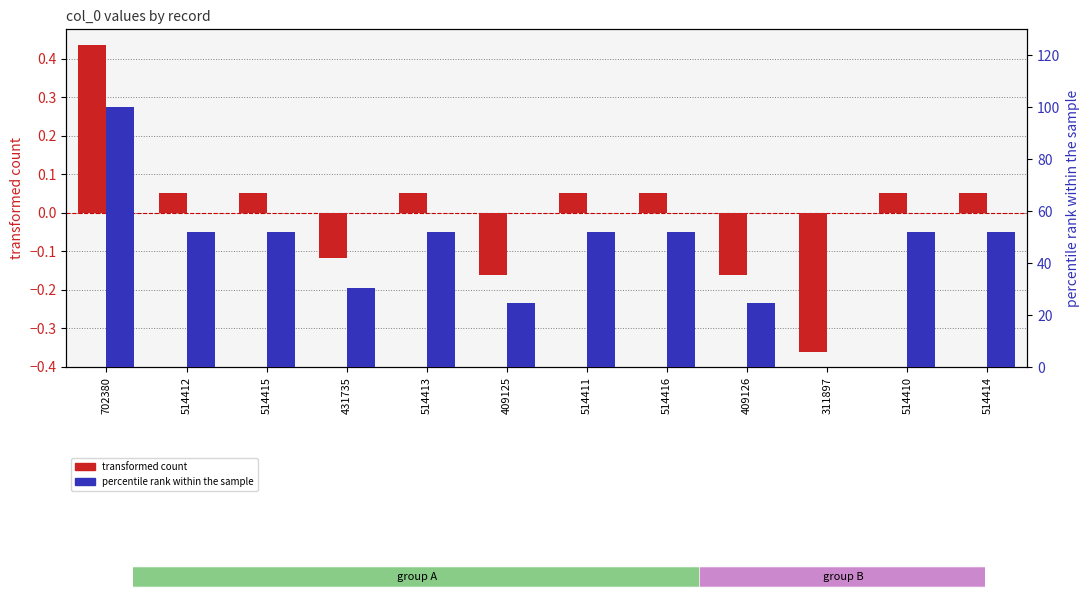

What are all the series names shown in the legend?

transformed count, percentile rank within the sample